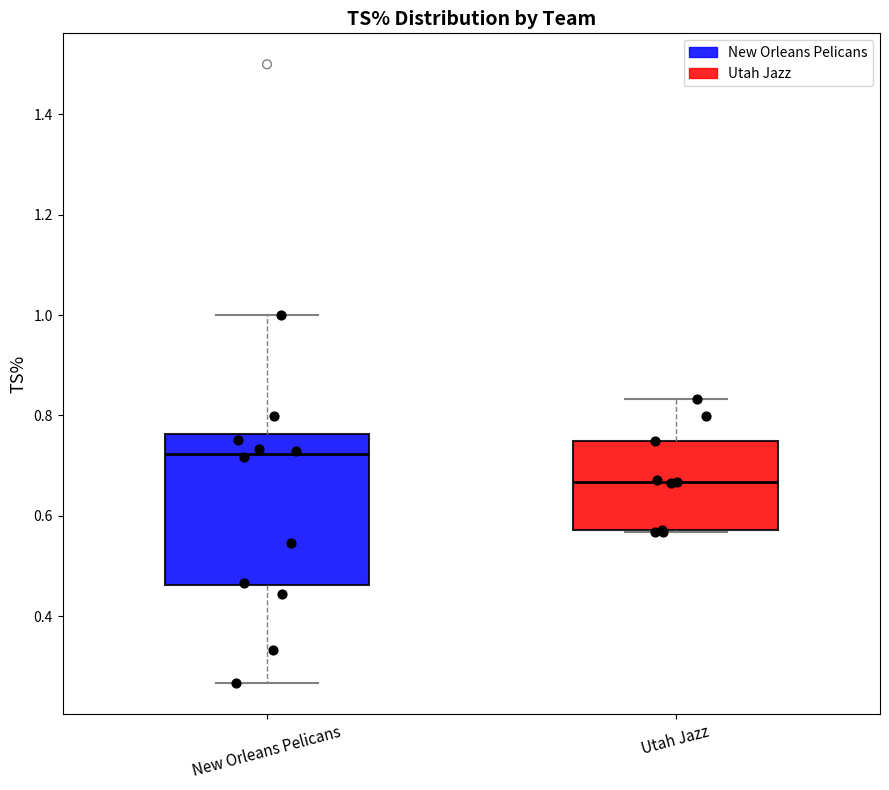

Reading left to right, read every box against the y-axis: the position of its median line, the range the box covers, and the ends of its whiskers. The values are not printed on the chart, so give them approximately, as read against the axis.

New Orleans Pelicans: median 0.72, box 0.46 to 0.76, whiskers 0.26 to 1.00
Utah Jazz: median 0.66, box 0.58 to 0.76, whiskers 0.56 to 0.84